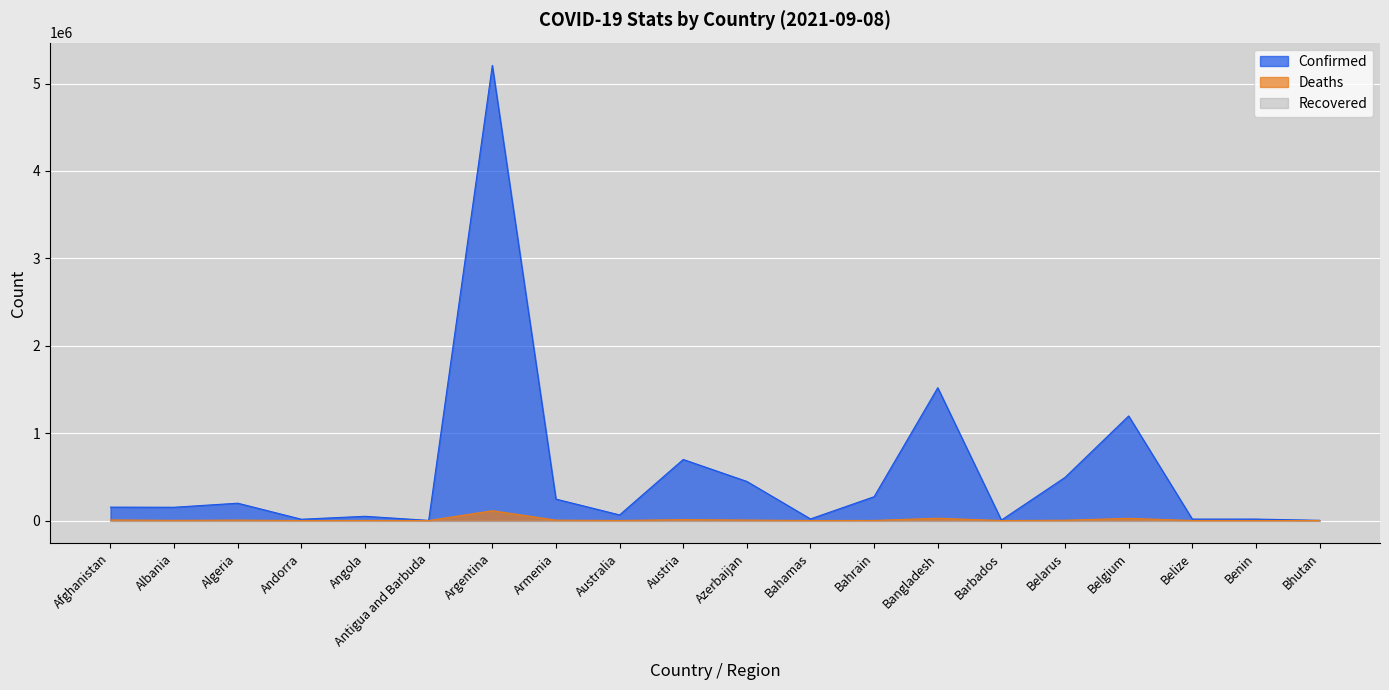

True or false: Confirmed and Deaths intersect in this chart.

False